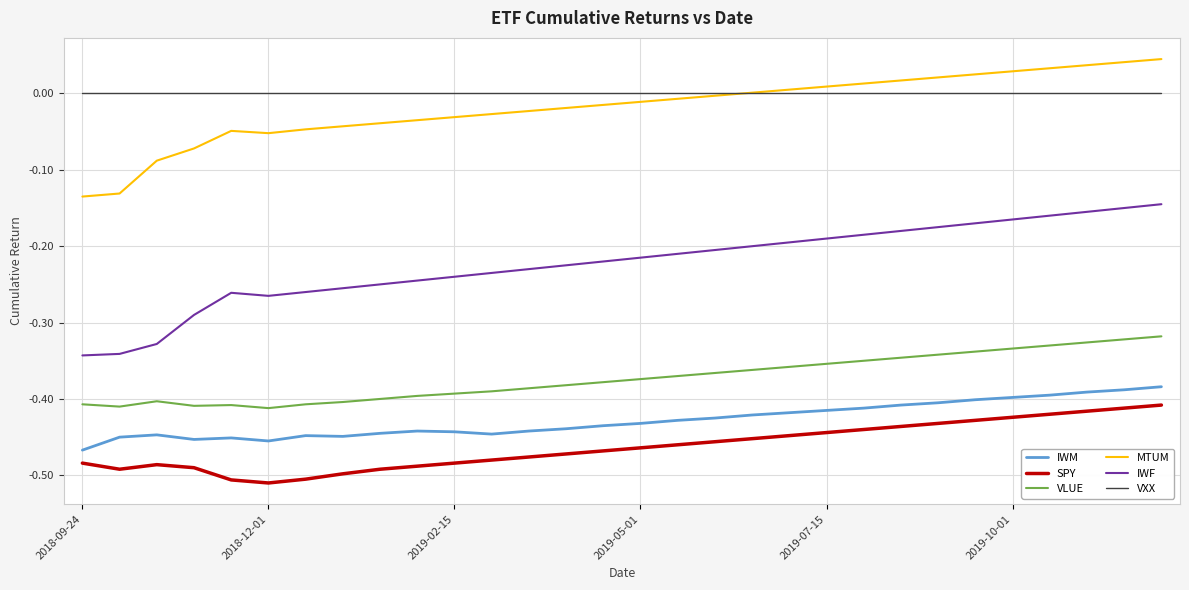

Which series has the widest spread of values?

IWF